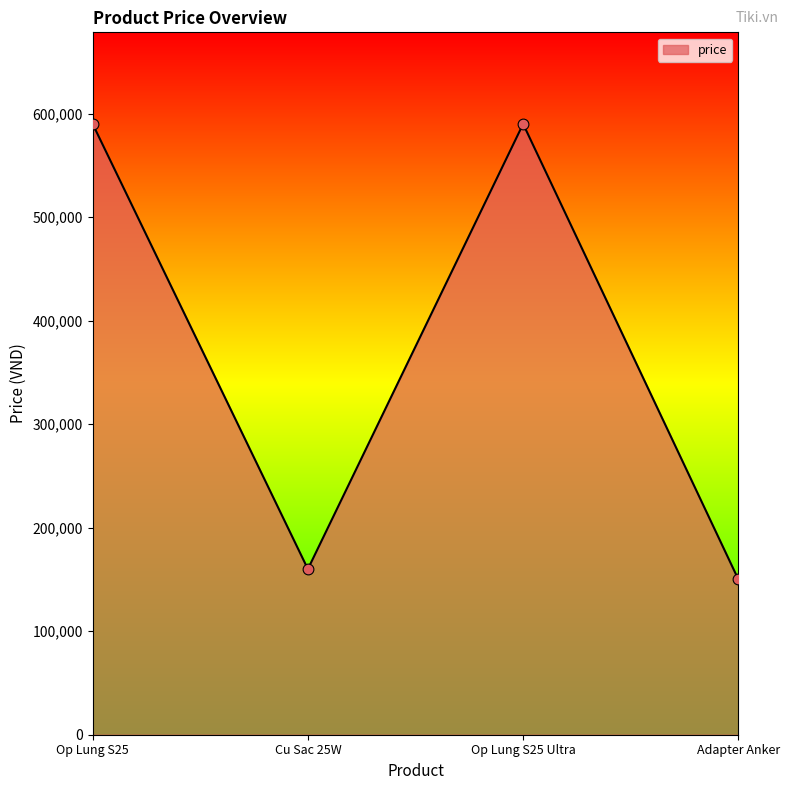

Approximately how many times larger is the value at Cu Sac 25W compared to Op Lung S25?

0.3